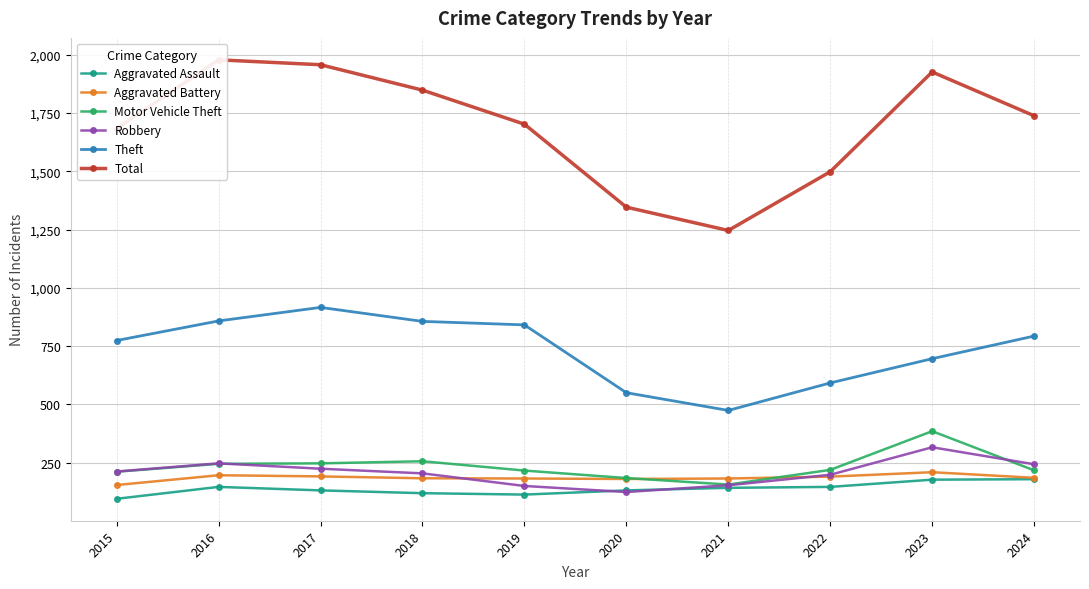

True or false: Aggravated Battery has a value of 209 at 2023.

True